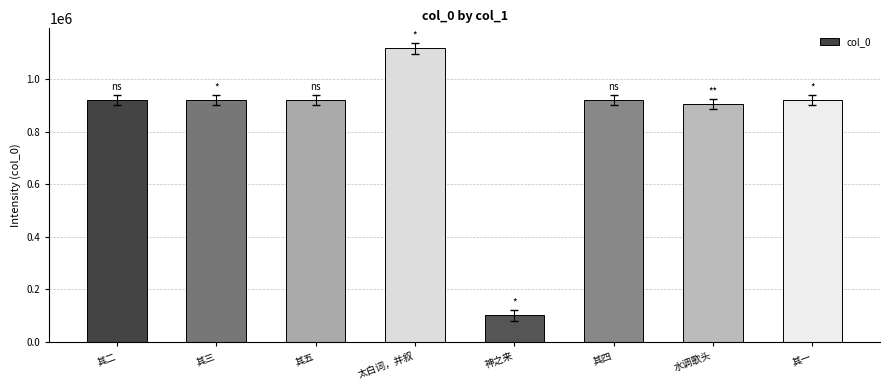

What is the ratio of the value at 水调歌头 to the value at 其五?

1.0